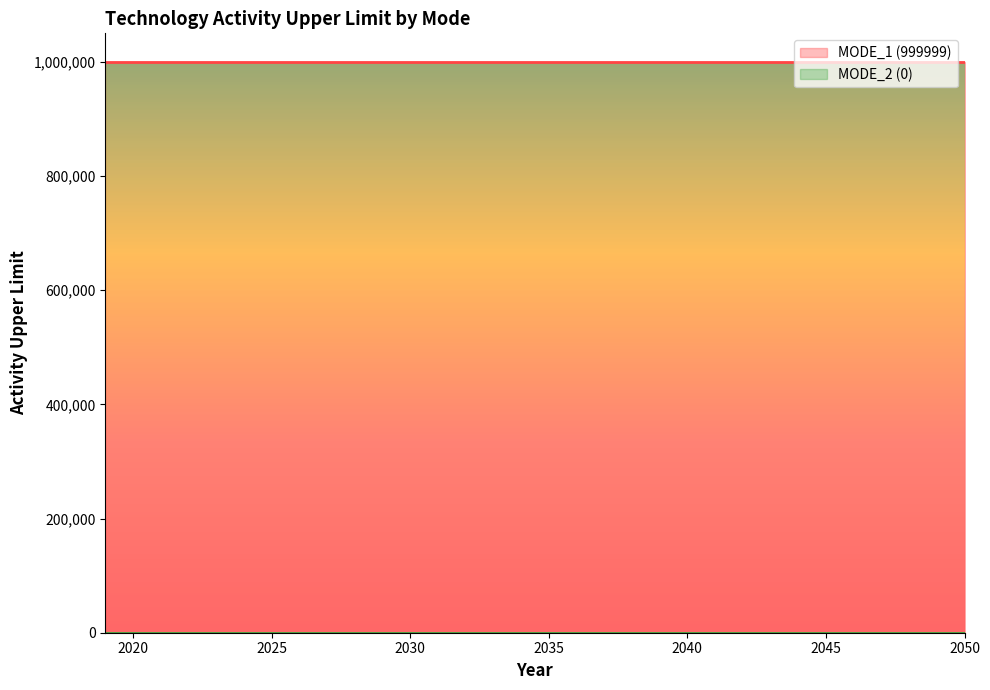

Reading right to left, list all the values displayed in this chart.

MODE_1 (999999): 999999	999999	999999	999999	999999	999999	999999	999999	999999	999999	999999	999999	999999	999999	999999	999999	999999	999999	999999	999999	999999	999999	999999	999999	999999	999999	999999	999999	999999	999999	999999	999999
MODE_2 (0): 0	0	0	0	0	0	0	0	0	0	0	0	0	0	0	0	0	0	0	0	0	0	0	0	0	0	0	0	0	0	0	0